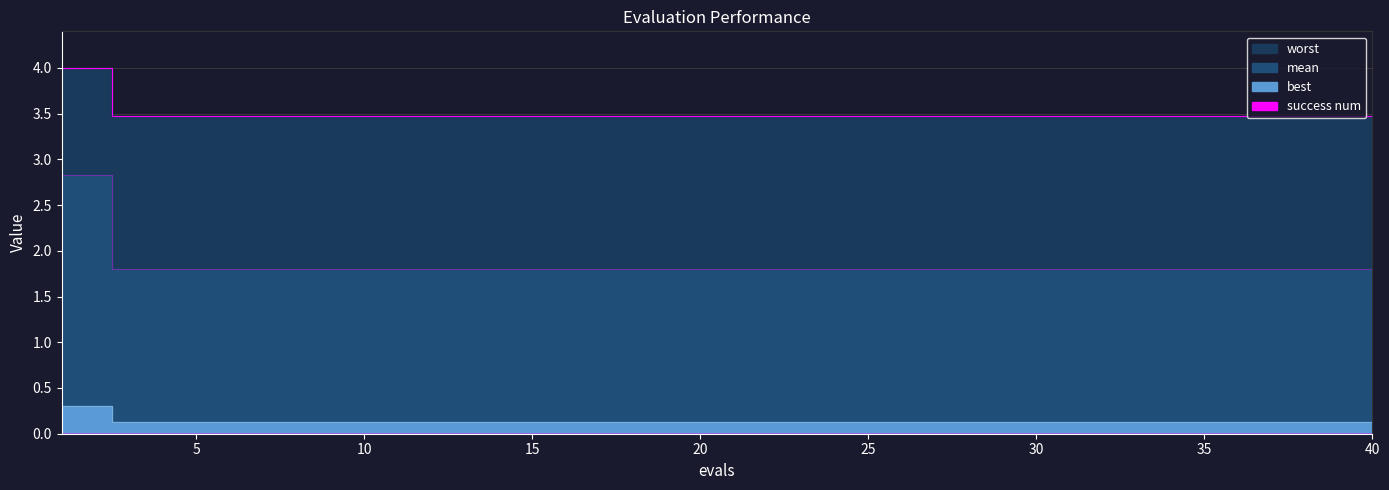

What is the total value across all series at 19?

5.4